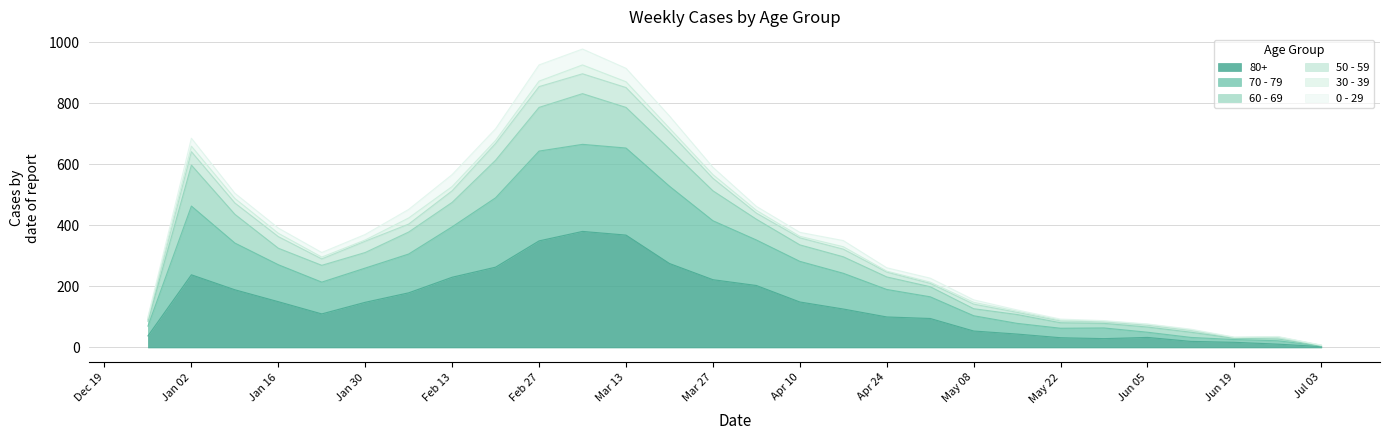

What are all the series names shown in the legend?

80+, 70 - 79, 60 - 69, 50 - 59, 30 - 39, 0 - 29